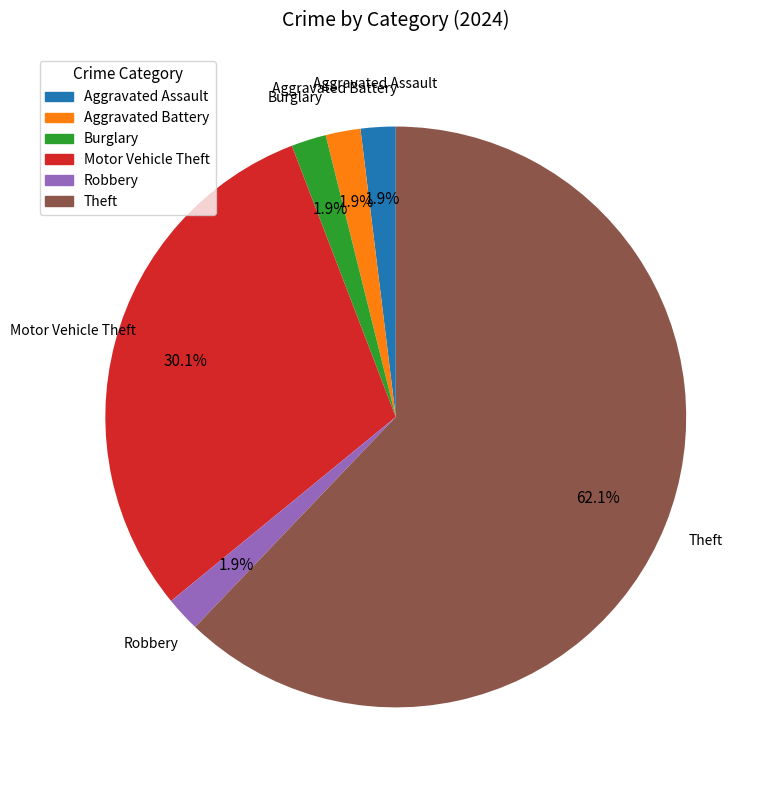

Which category has the biggest portion of the pie?

Theft